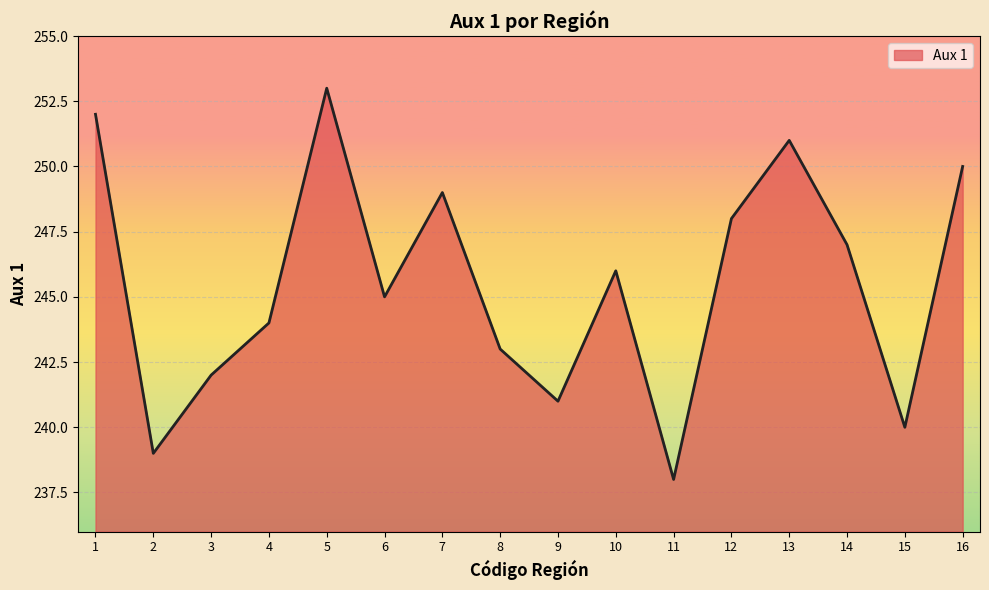

Where is the first local maximum?

5